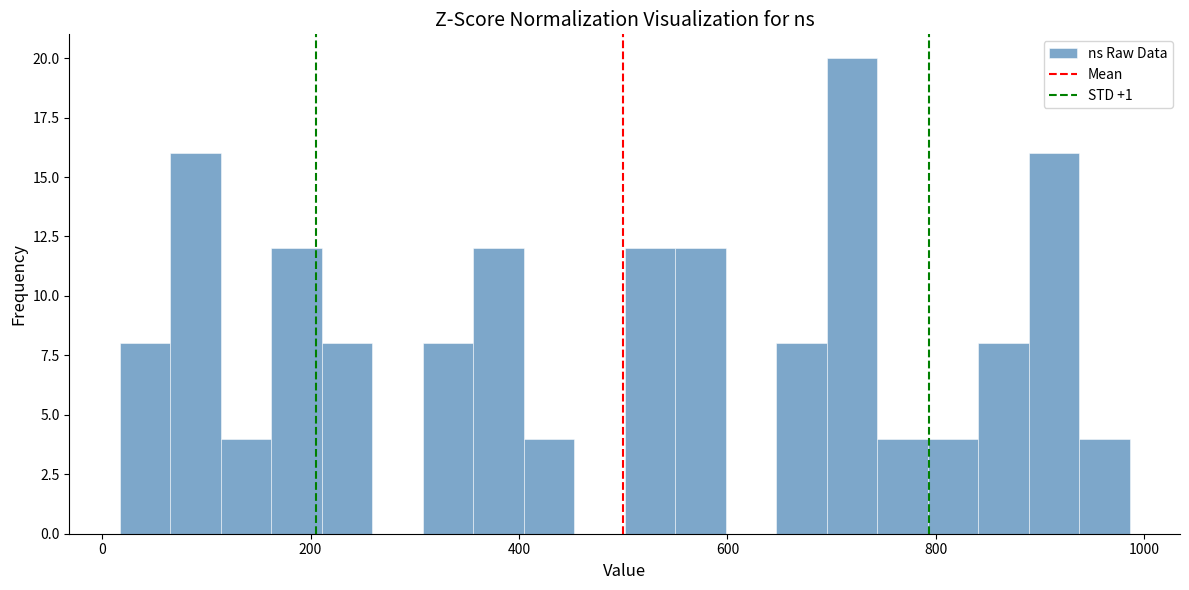

Around what value on the x-axis is the tallest bar? Give the approximate position of its centre, as read against the axis.

720